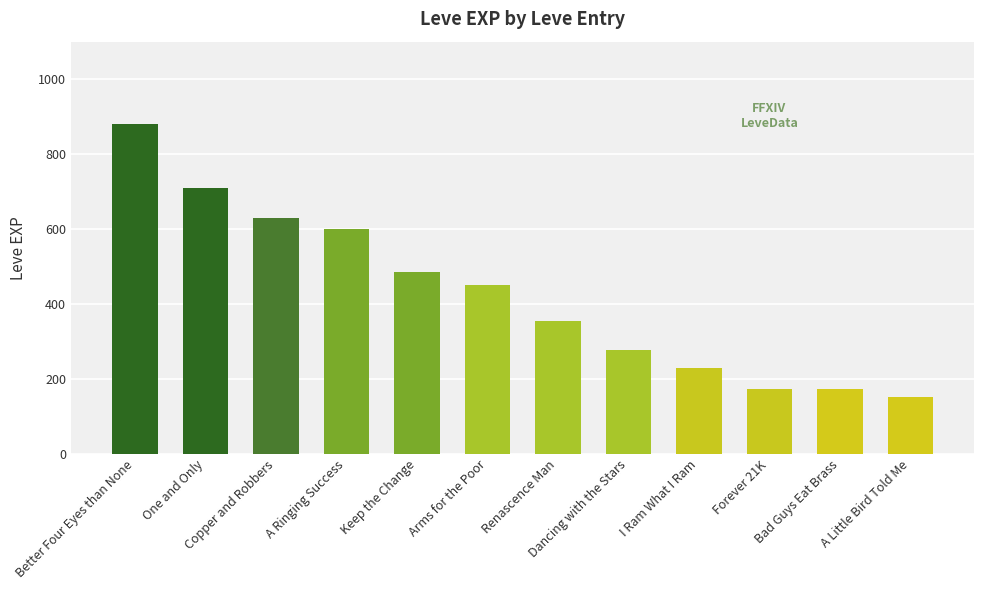

The chart shows a value of 485 at Keep the Change. True or false?

True